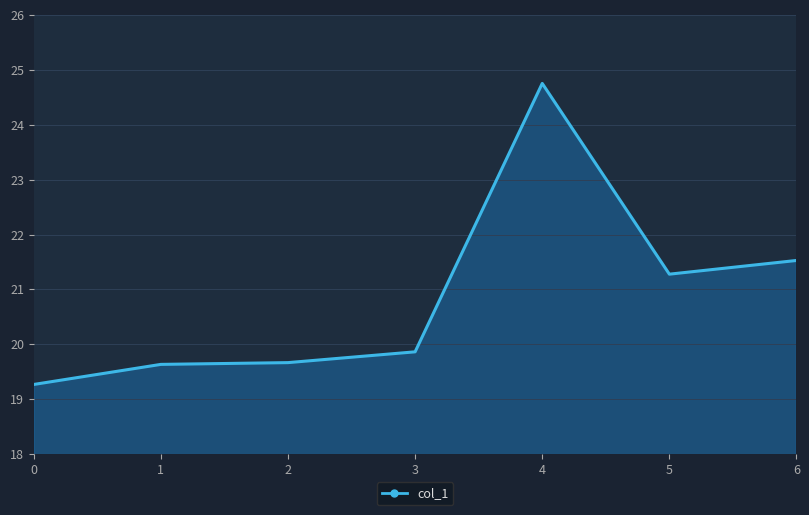

Is it true that the value at 4 is 24.8?

True